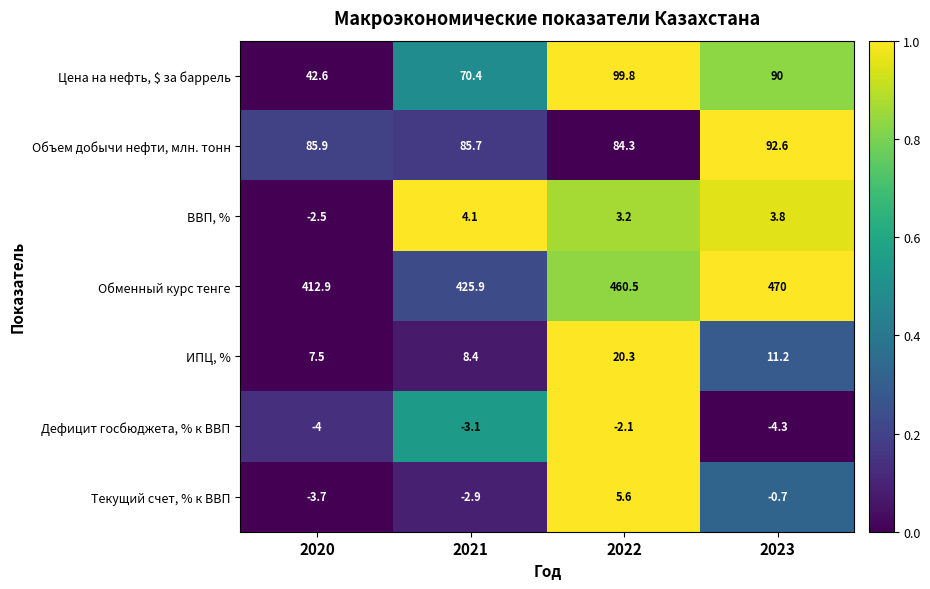

How many data points does each series have?

4